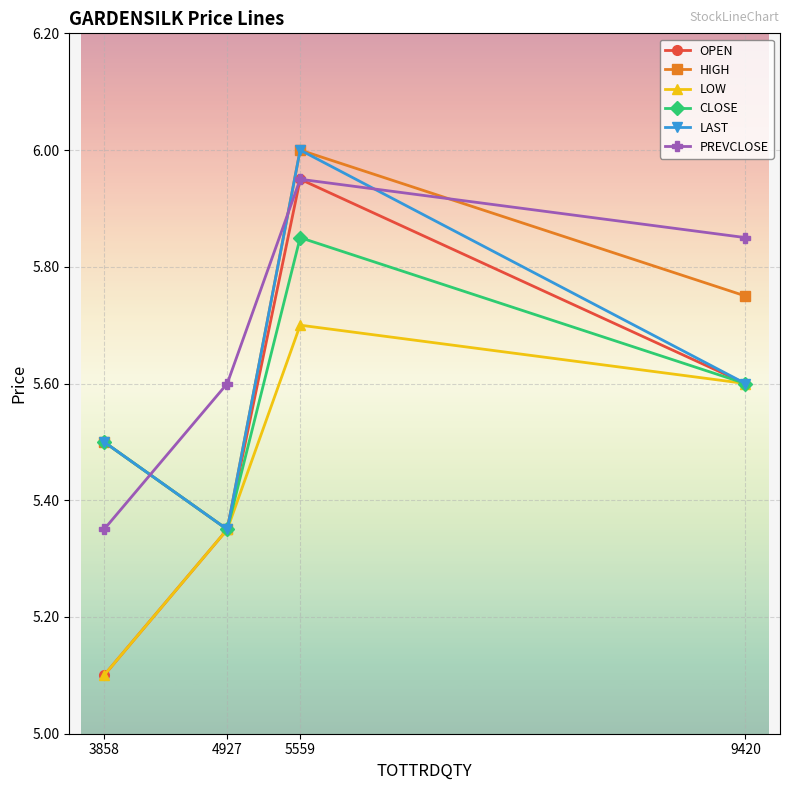

List the labels in order of PREVCLOSE value, smallest first.

3858, 4927, 9420, 5559